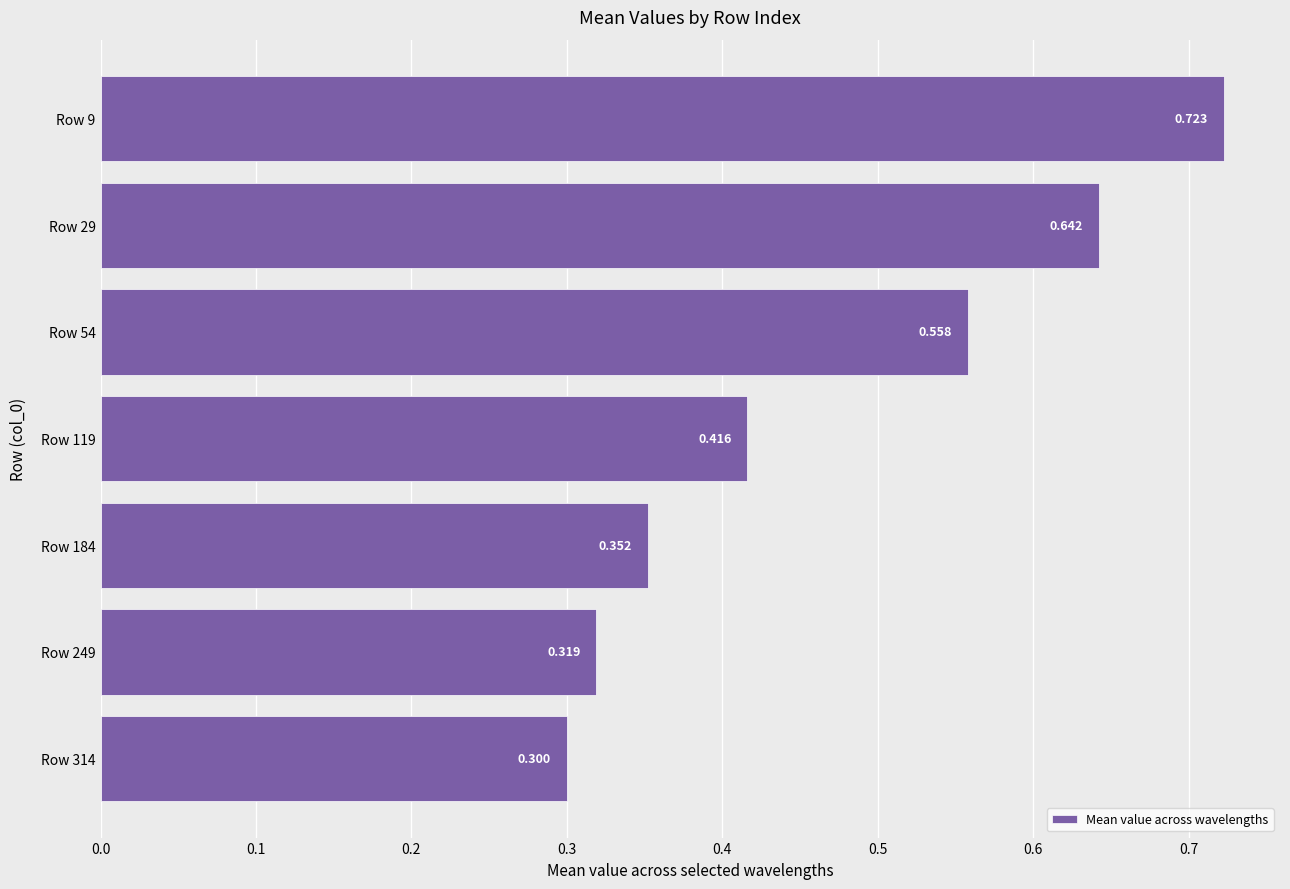

Count the number of data series in this chart.

1